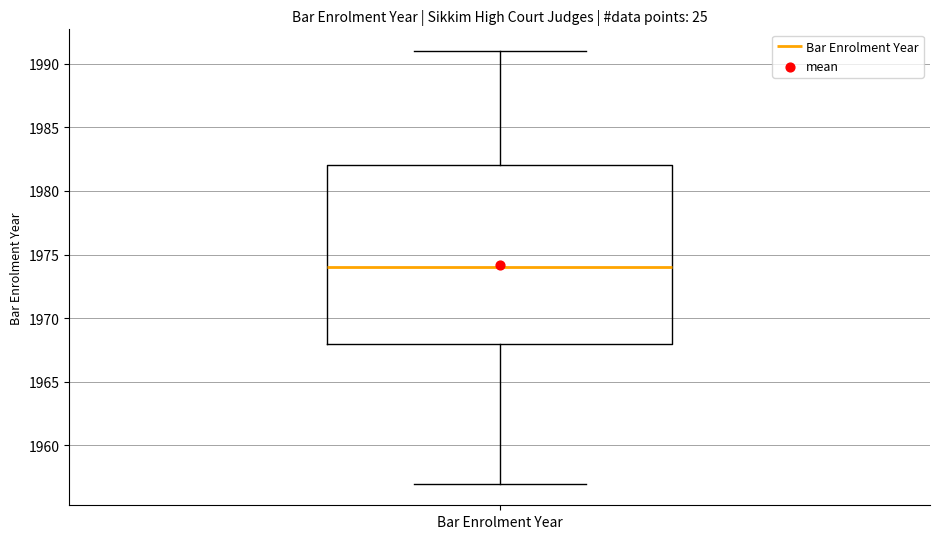

Where does the upper whisker of the box for Bar Enrolment Year end on the y-axis? The values are not printed on the chart, so give them approximately, as read against the axis.

1991